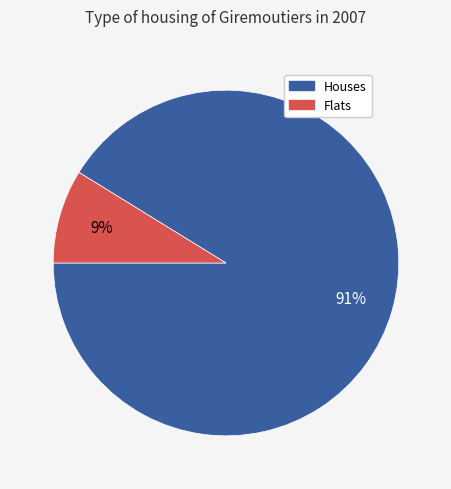

To the nearest percent, what is the difference between the largest and smallest slice percentages?

82%